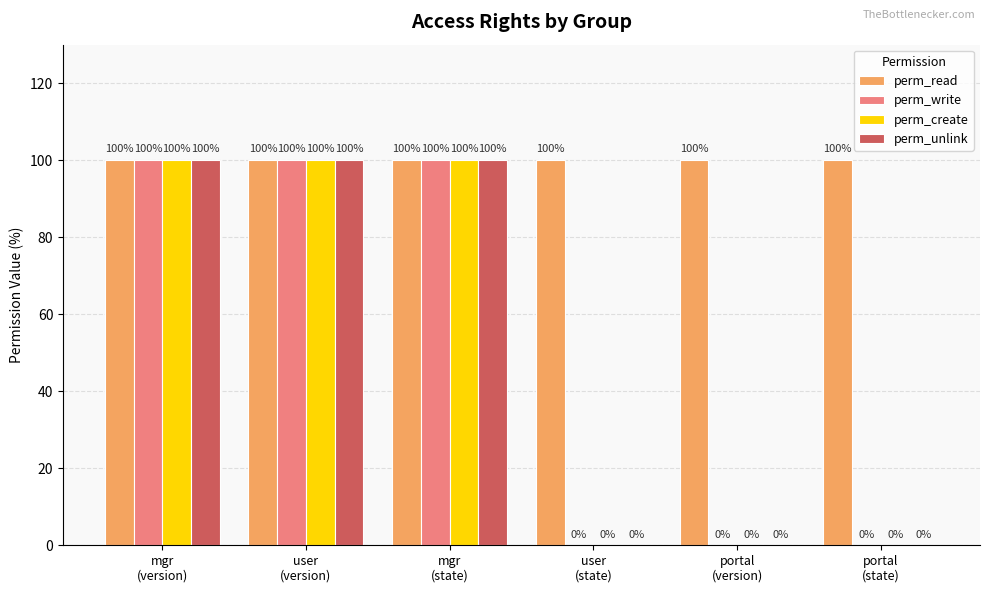

Which series has the largest total across all categories?

perm_read